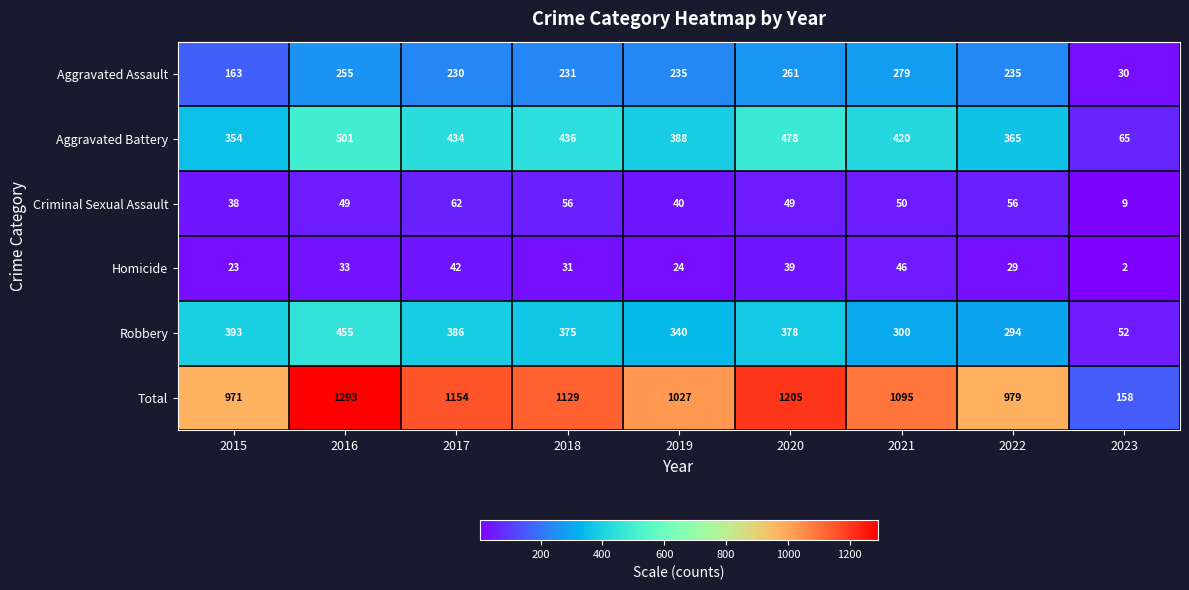

At which category does the chart reach its minimum across all series?

2023